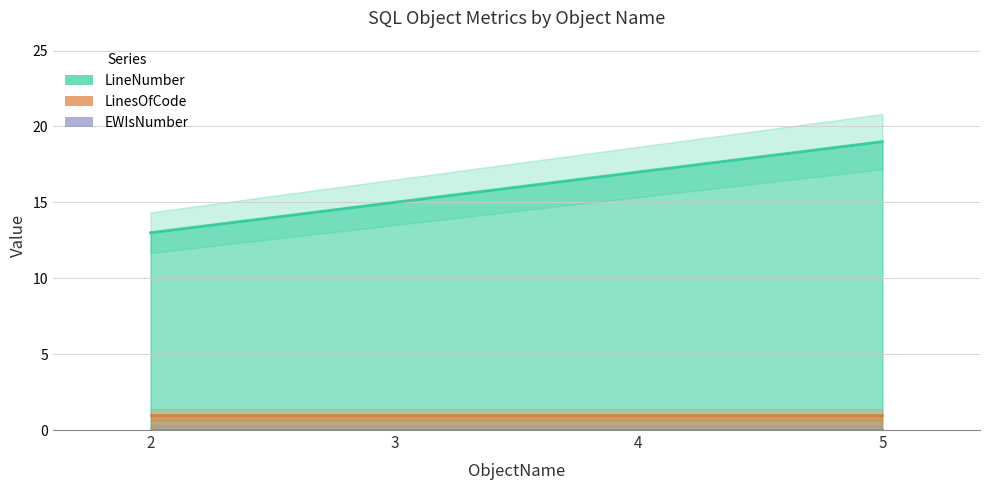

What is the sum of the LineNumber values at 2 and 5?

32